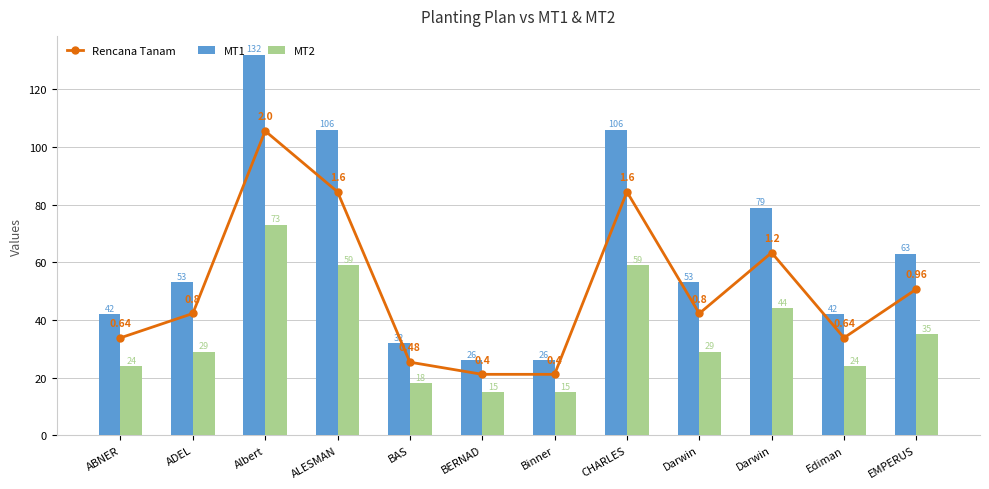

Are the bars horizontal?

No